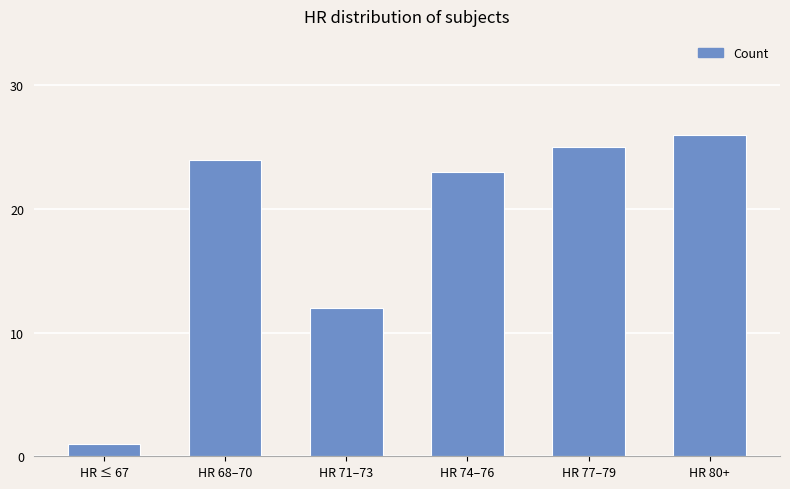

Which category has the highest value across all series?

HR 80+